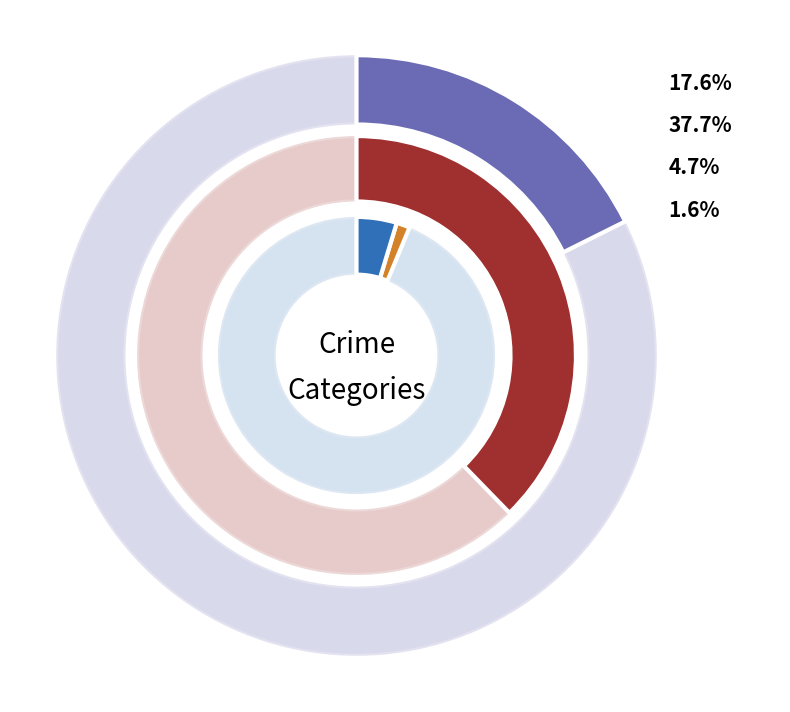

Rank the series by their maximum value, from lowest to highest.

values_2015, values_2016, values_2017